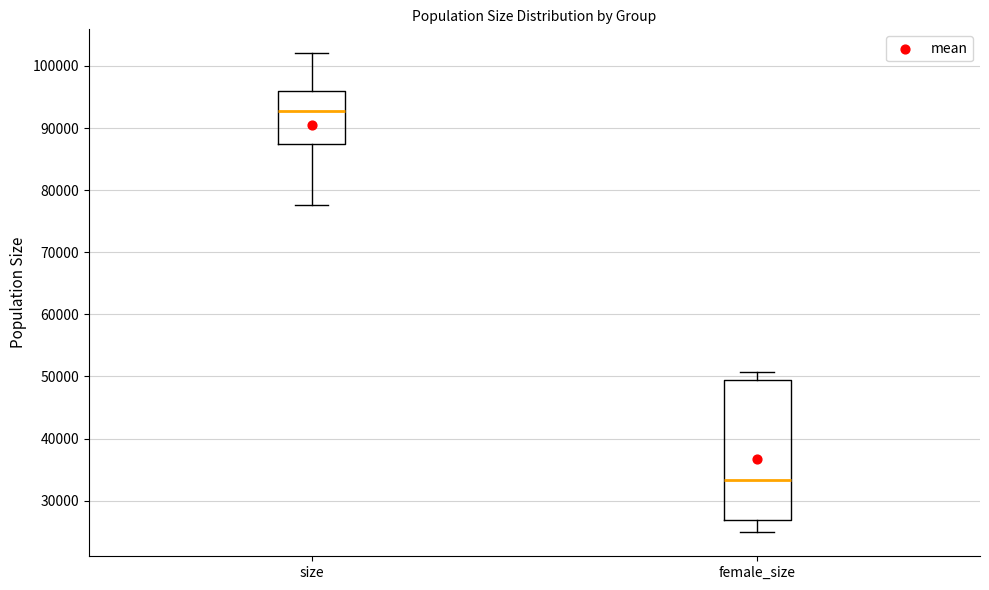

Reading left to right, transcribe this box plot: for each box, give where its median line is, the range the box spans, and where its two whiskers end, as read against the y-axis. The values are not printed on the chart, so give them approximately, as read against the axis.

size: median 93000, box 87000 to 96000, whiskers 78000 to 102000
female_size: median 33000, box 27000 to 49000, whiskers 25000 to 51000